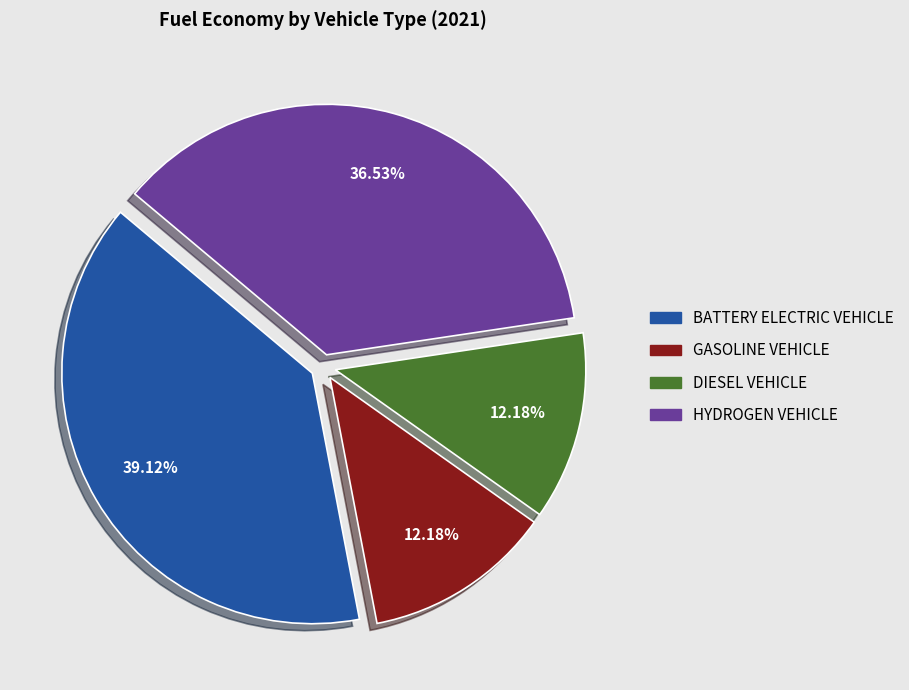

Is there a majority slice in this chart?

No